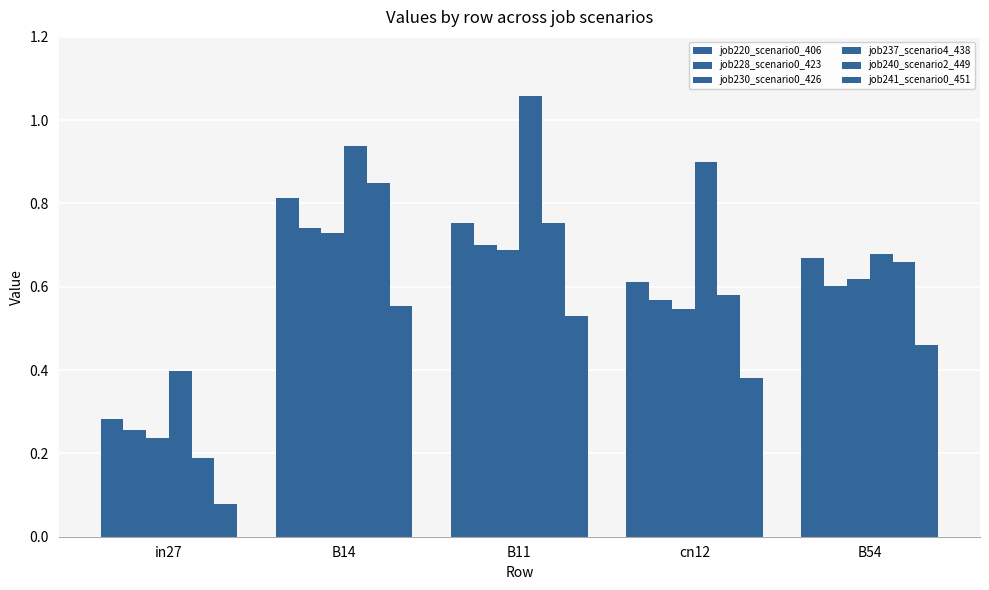

What is the label of the 1st bar from the right?

B54